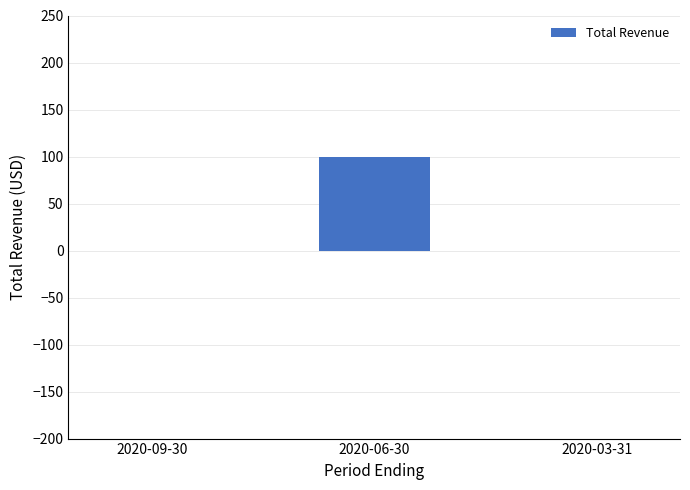

What is the greatest value displayed?

100